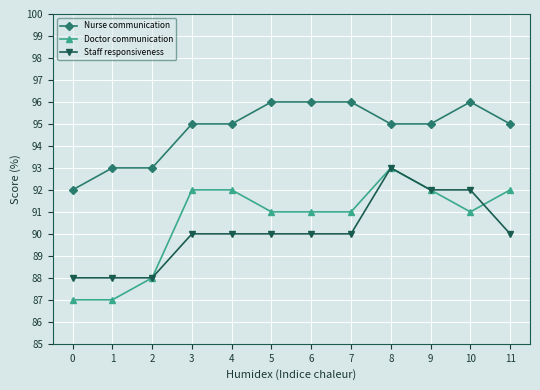

What is the value of the Doctor communication point at the 8th from the left?

91